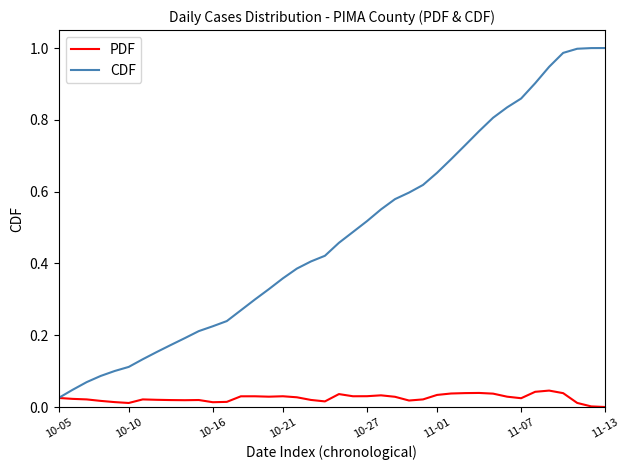

Which series has the largest range (max minus min)?

CDF